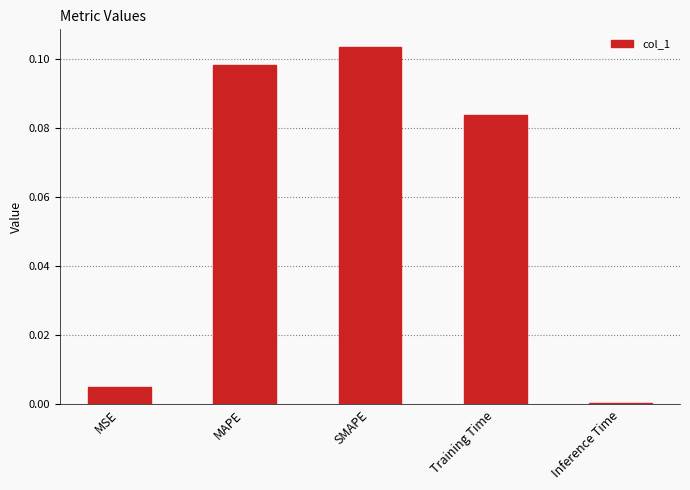

At which category does the chart reach its minimum across all series?

Inference Time